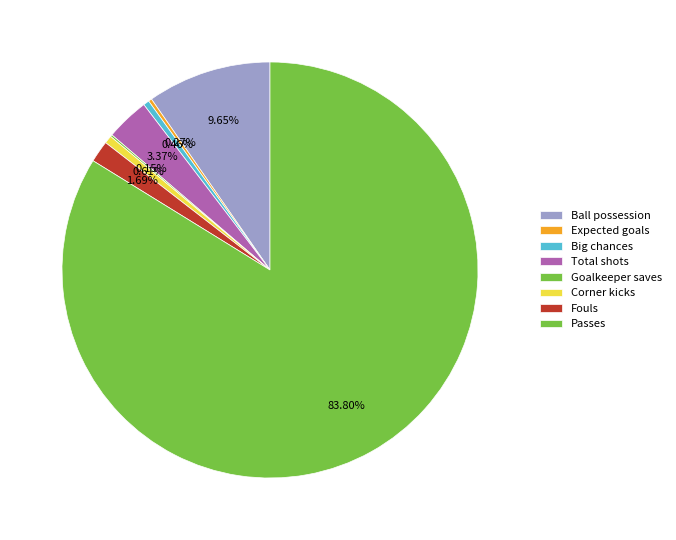

Is it true that Big chances is 1% of the pie?

False